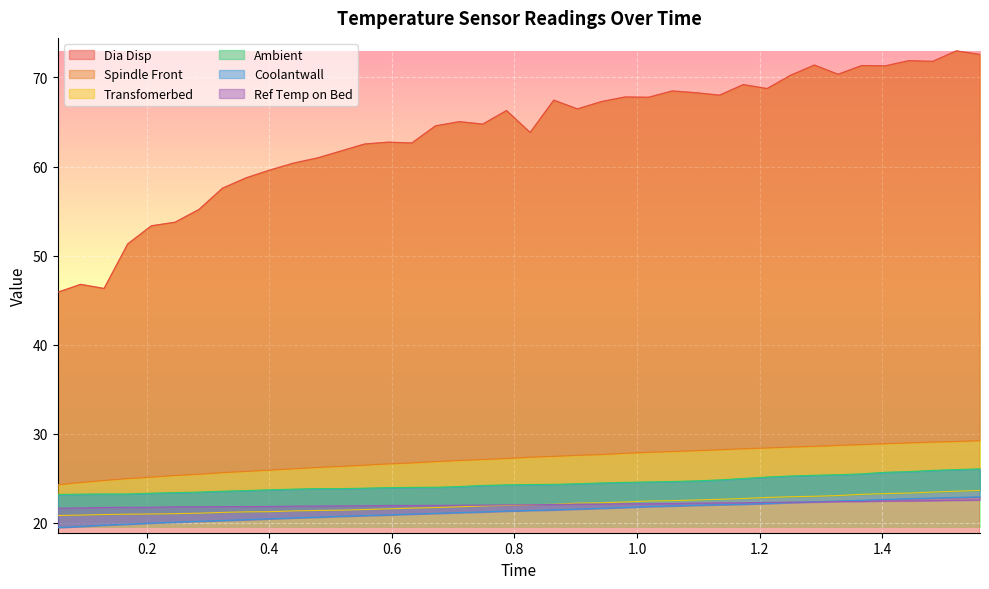

True or false: Coolantwall has more than 1 interior local peaks.

False